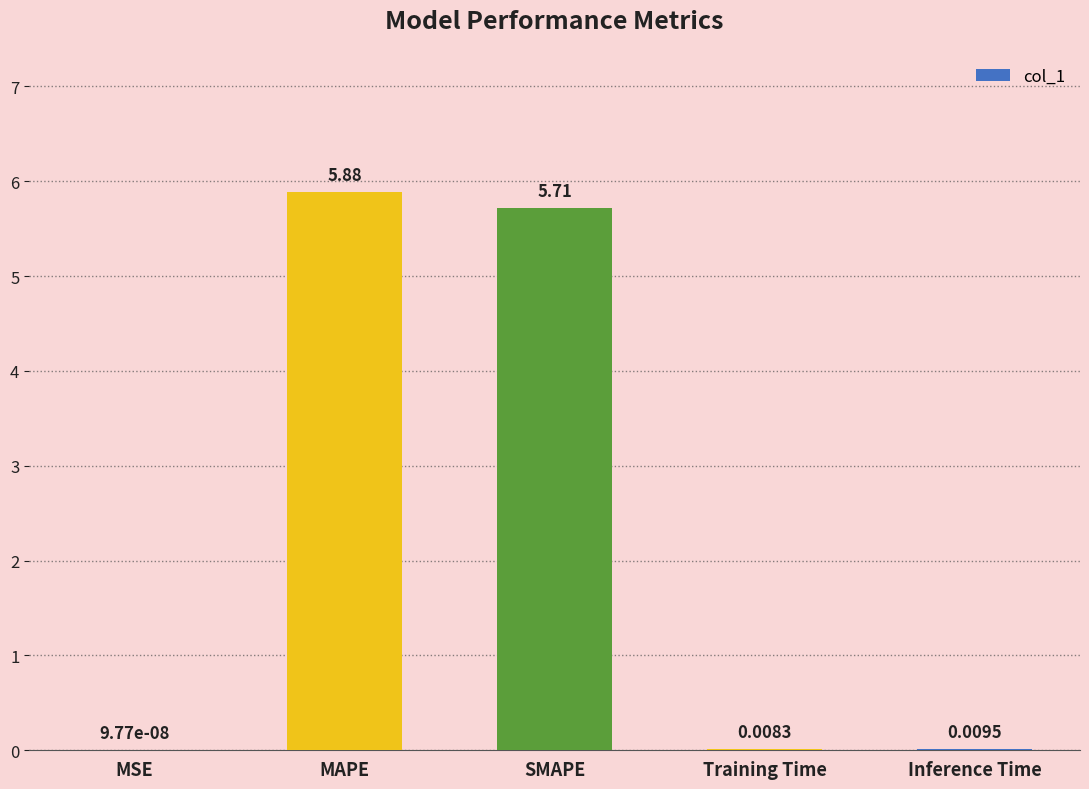

What is the sum of all values?

11.6